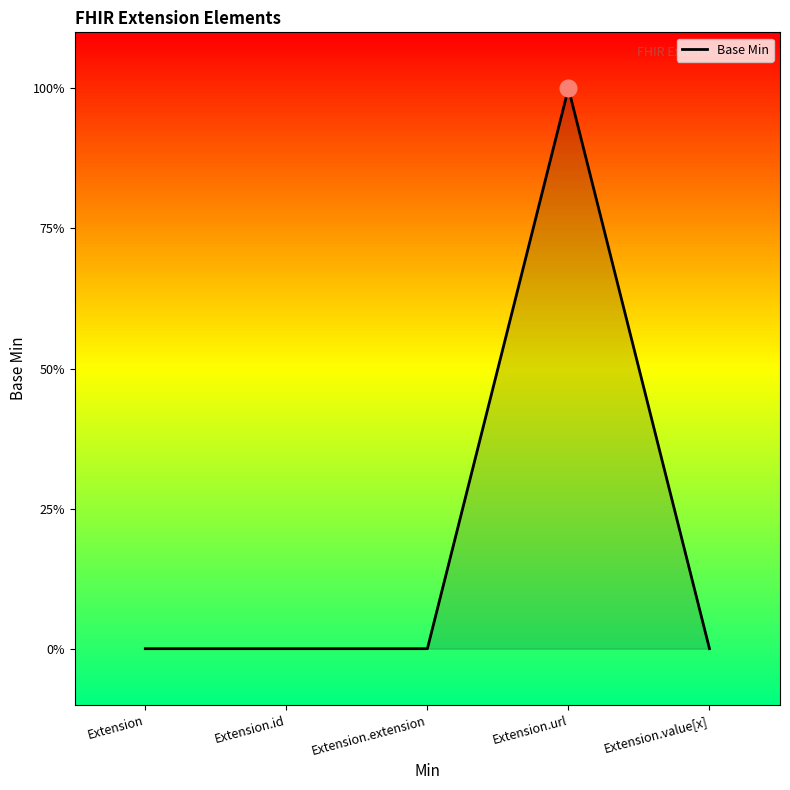

Is this an area chart (filled region under the line)?

Yes